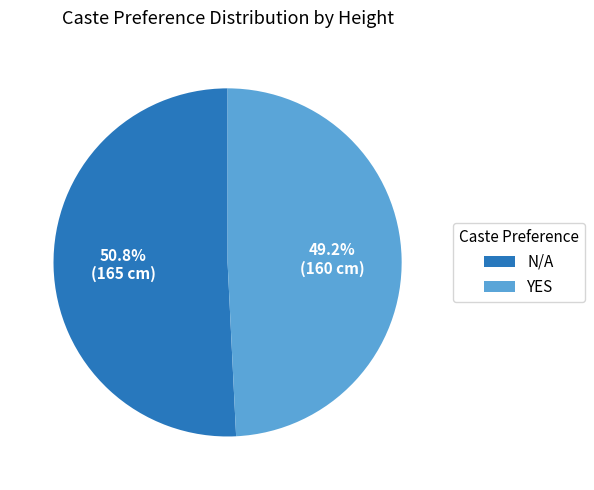

True or false: N/A accounts for 51% of the total.

True